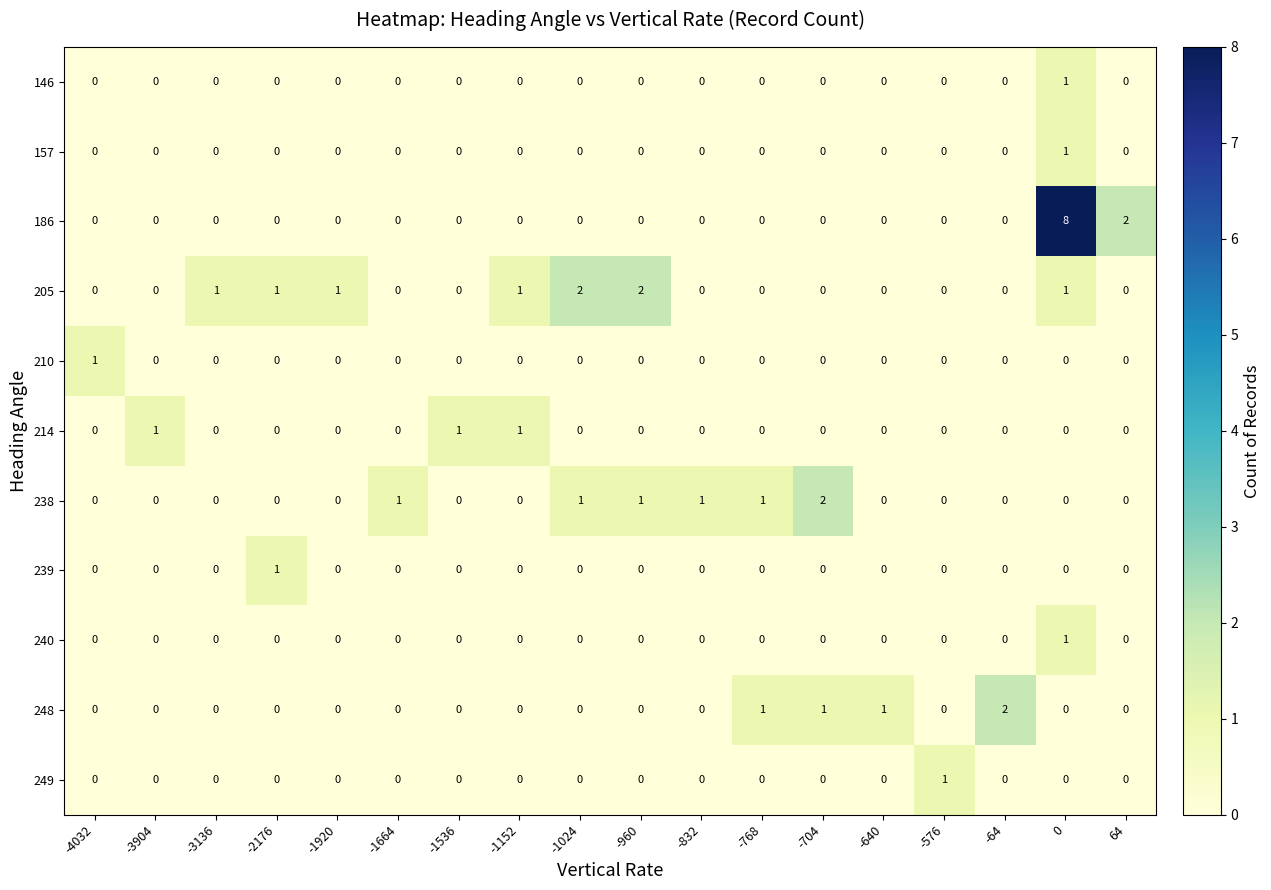

True or false: 249 has a value of -1 at -1664.

False